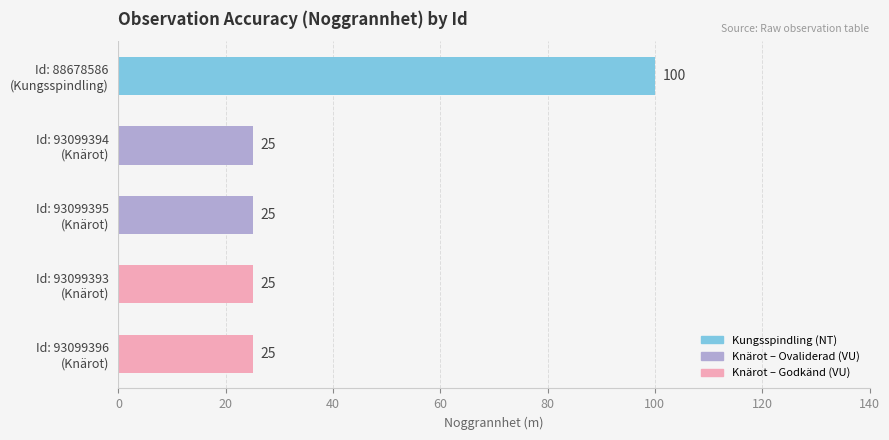

How many values exceed 25?

1